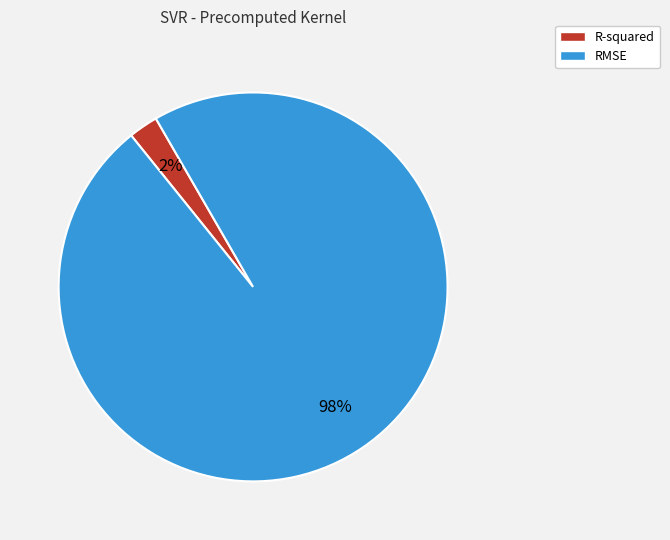

Which category has the smallest portion of the pie?

R-squared